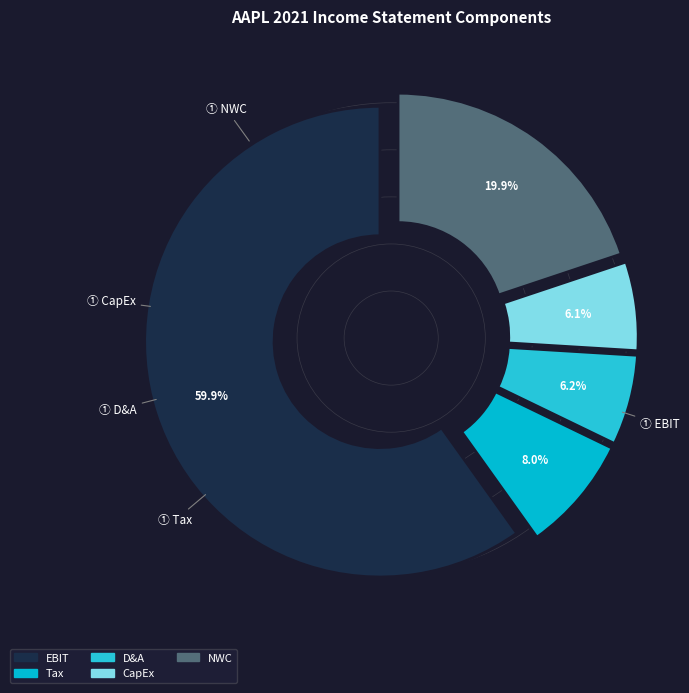

Does any single category account for the majority?

Yes